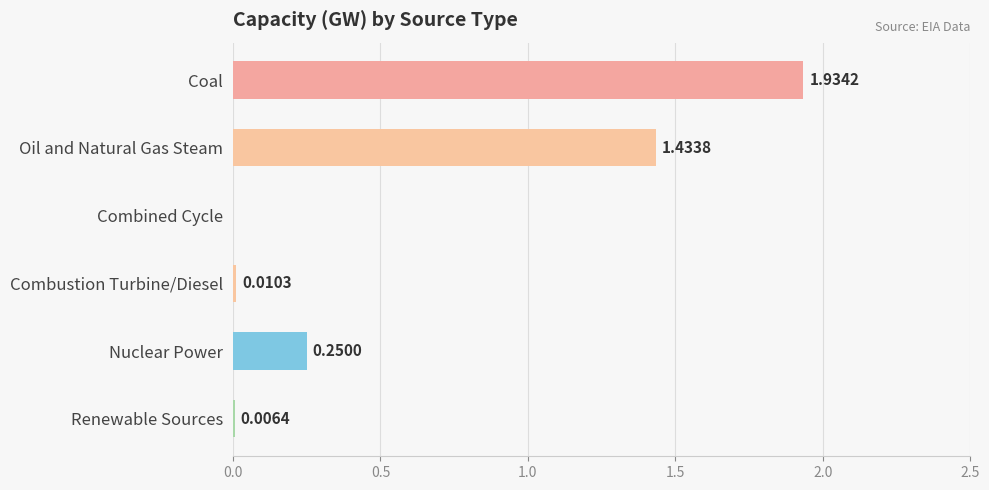

Which has a higher value, Combustion Turbine/Diesel or Combined Cycle?

Combustion Turbine/Diesel